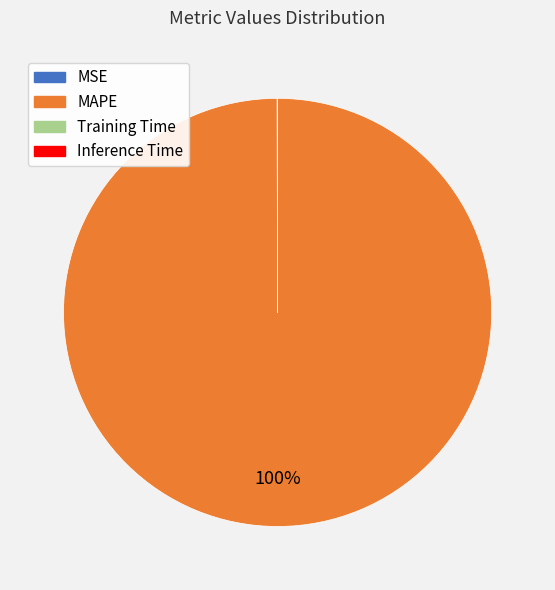

What is the largest slice in the pie chart?

MAPE